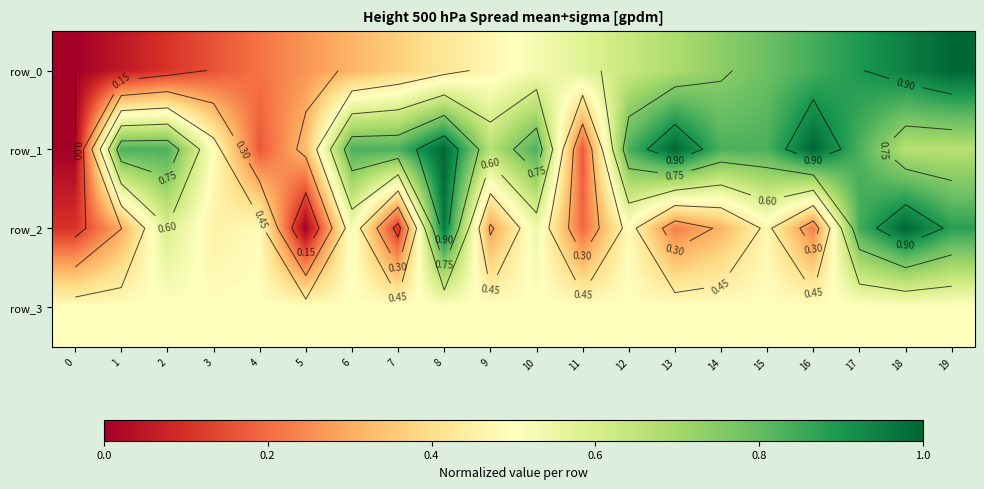

What is the maximum value for row_3?

0.5